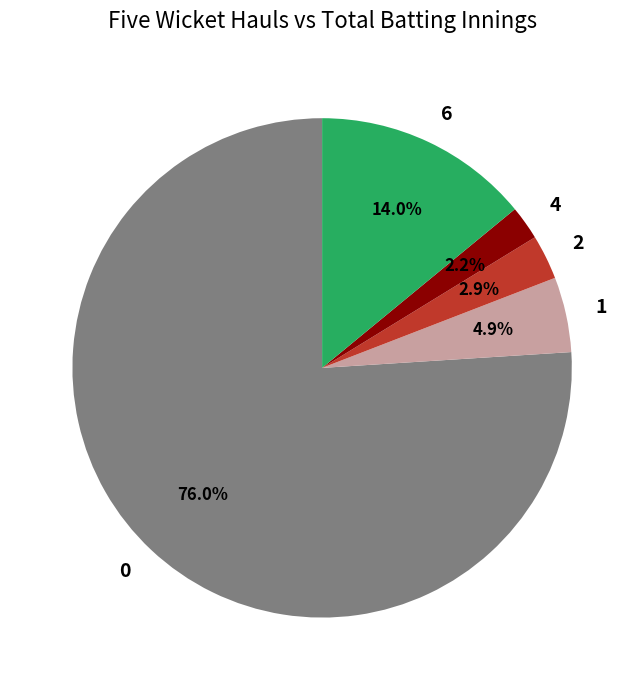

How many segments does this pie chart have?

5